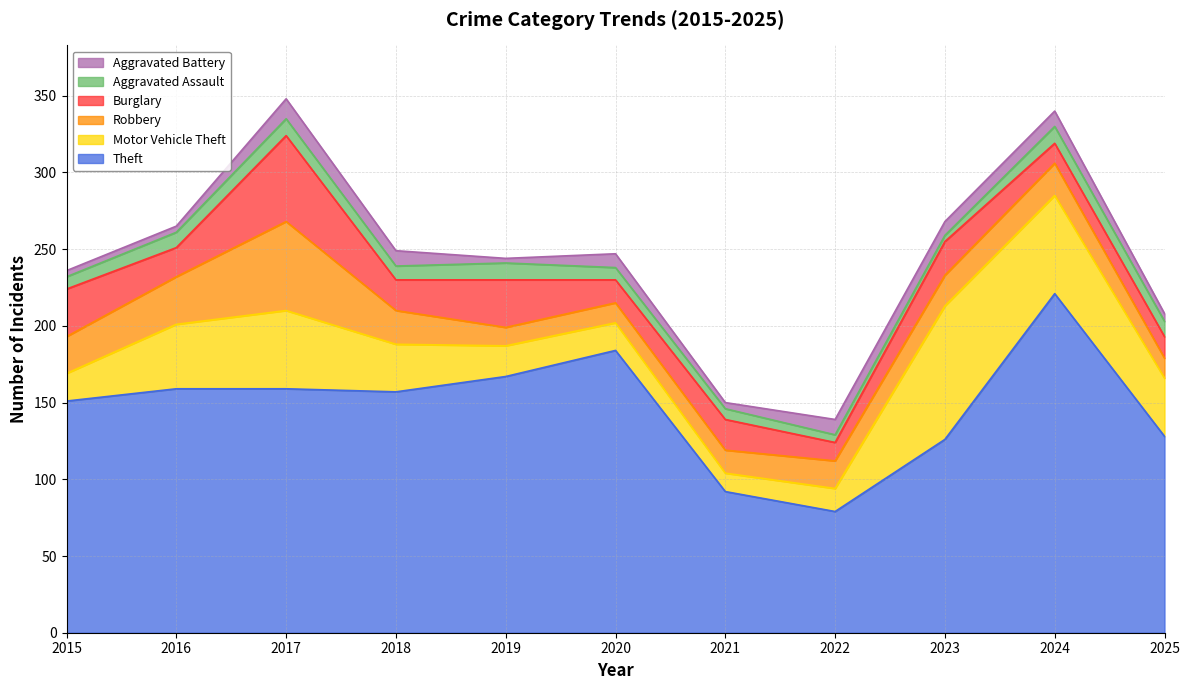

Which series has the largest total across all categories?

Theft